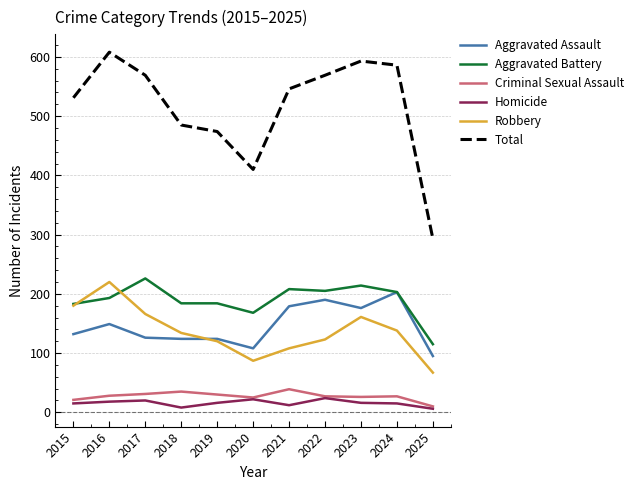

List the series in order of their peak value, highest first.

Total, Aggravated Battery, Robbery, Aggravated Assault, Criminal Sexual Assault, Homicide